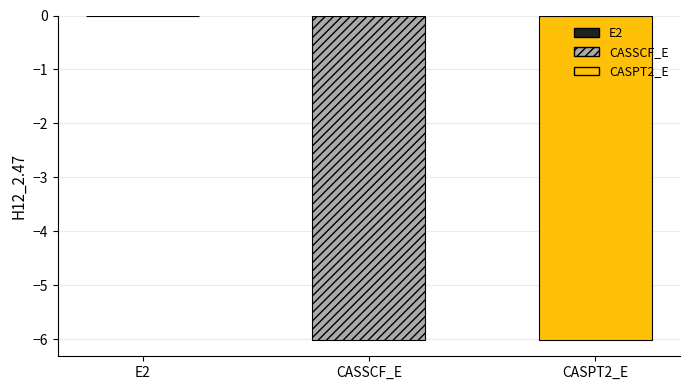

Reading right to left, what are all the values shown in this chart?

CASPT2_E=-6.0	CASSCF_E=-6.0	E2=-0.0